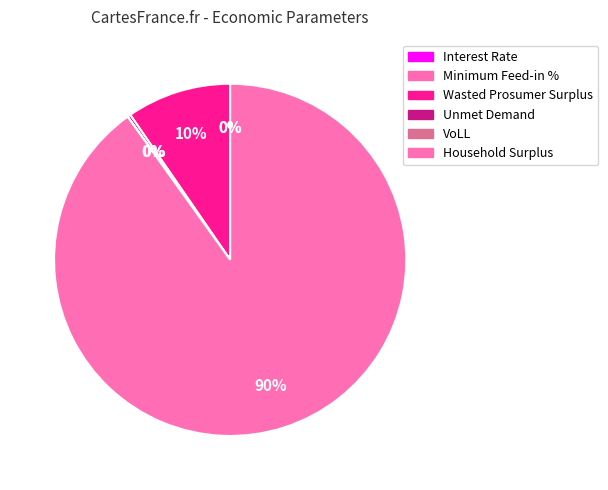

How many slices are in this pie chart?

6